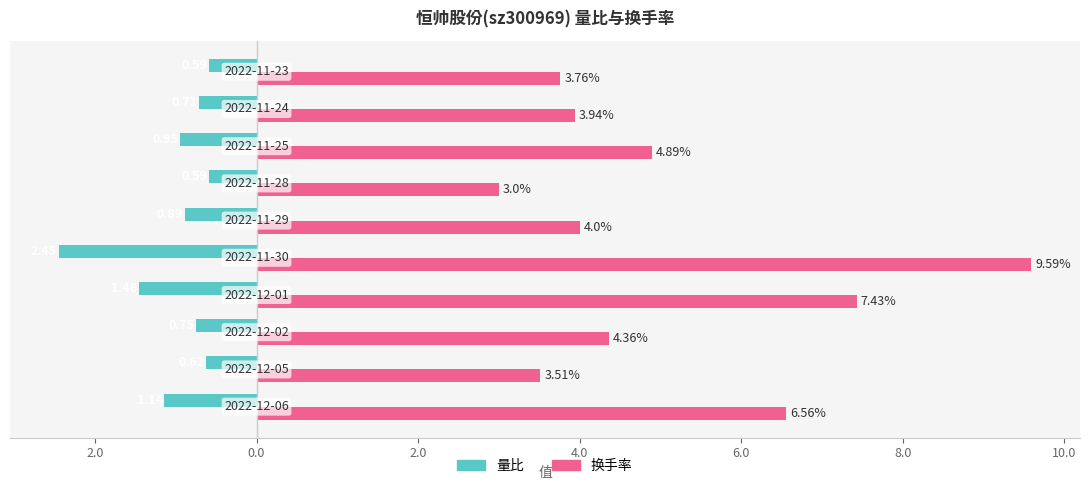

What is the maximum value for 量比?

-0.6